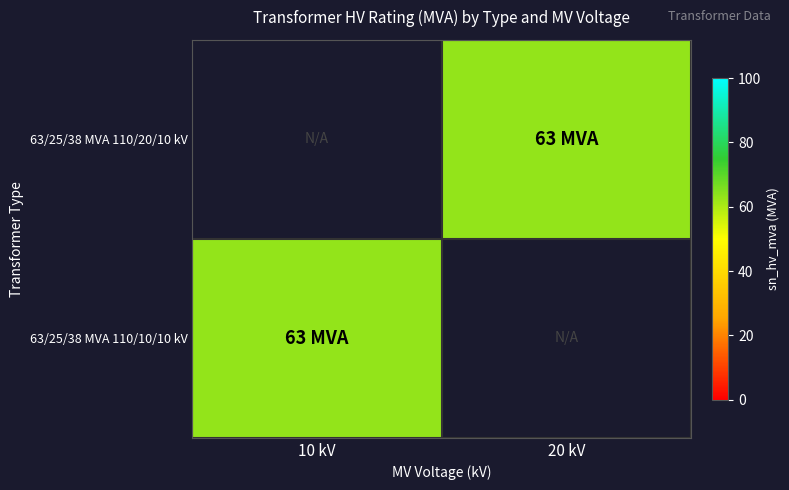

Rank the series by their maximum value, from highest to lowest.

63/25/38 MVA 110/20/10 kV, 63/25/38 MVA 110/10/10 kV